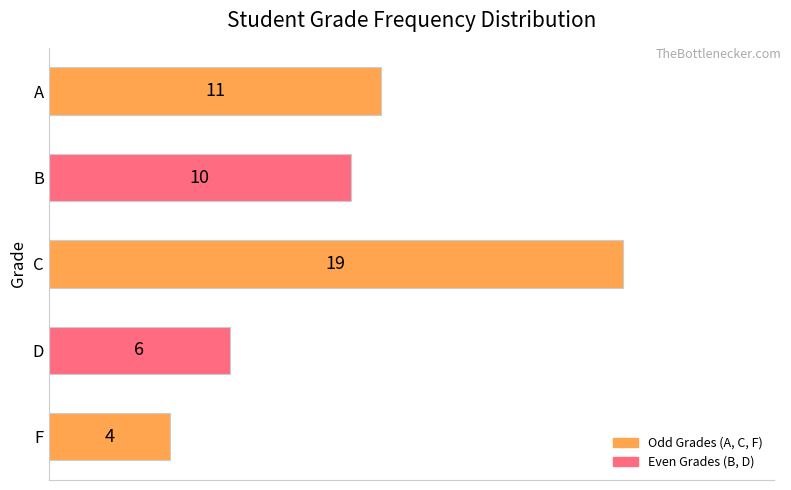

What is the ratio of the value at D to the value at B?

0.6